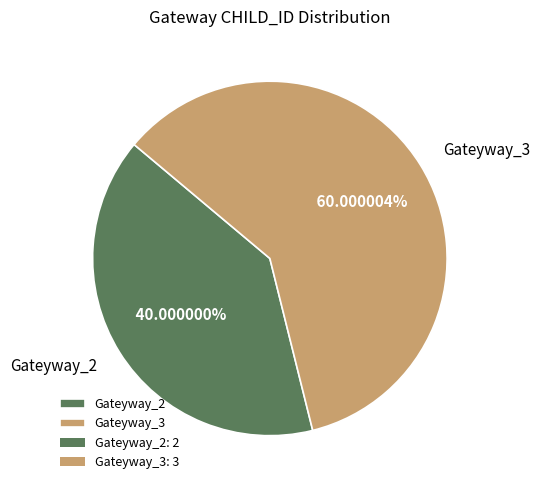

Approximately how many times larger is the value at Gateyway_3 compared to Gateyway_2?

1.5